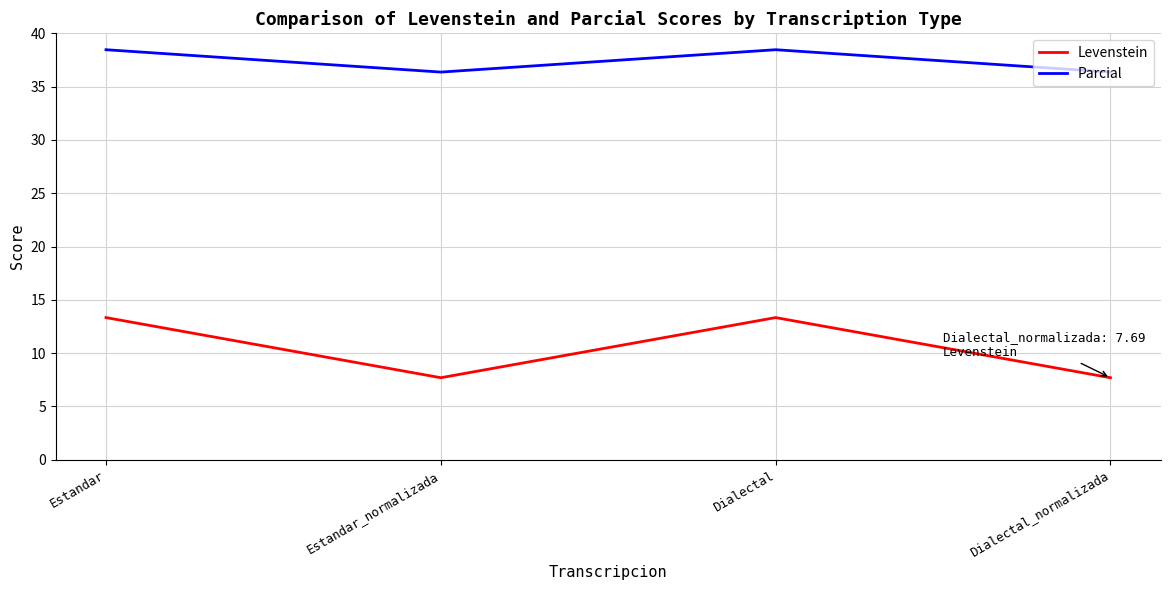

What position from the left is Dialectal?

3